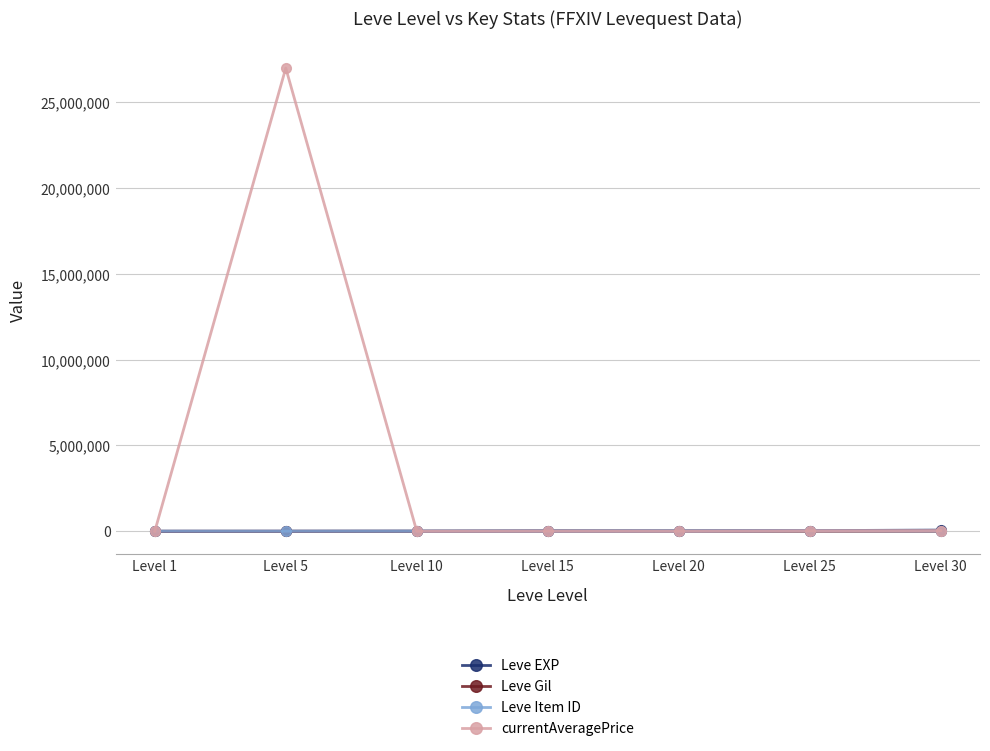

What is the difference between the maximum and minimum values in the Leve EXP series?

67100